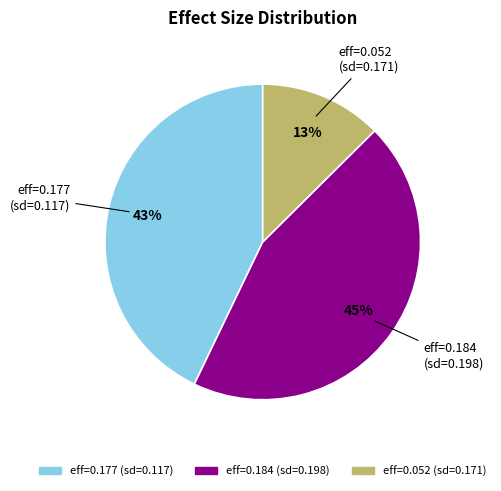

Is there a majority slice in this chart?

No